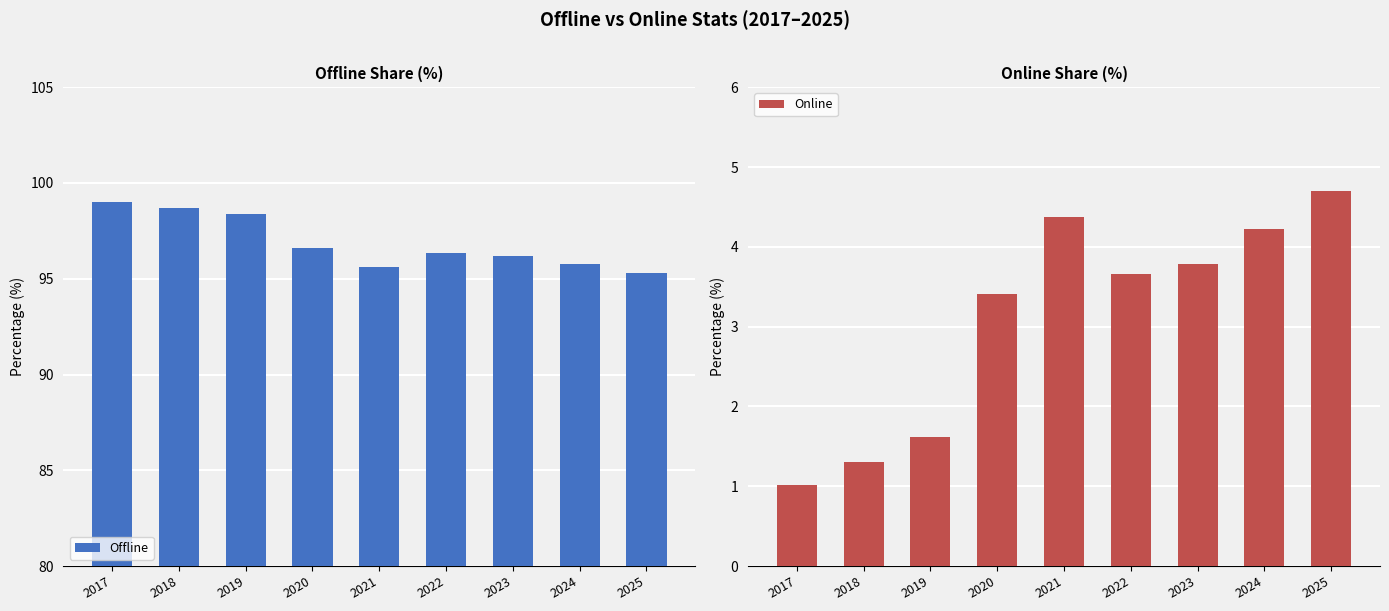

Reading left to right, what are all the values shown in this chart?

Offline: 99.0	98.7	98.4	96.6	95.6	96.3	96.2	95.8	95.3
Online: 1.0	1.3	1.6	3.4	4.4	3.7	3.8	4.2	4.7